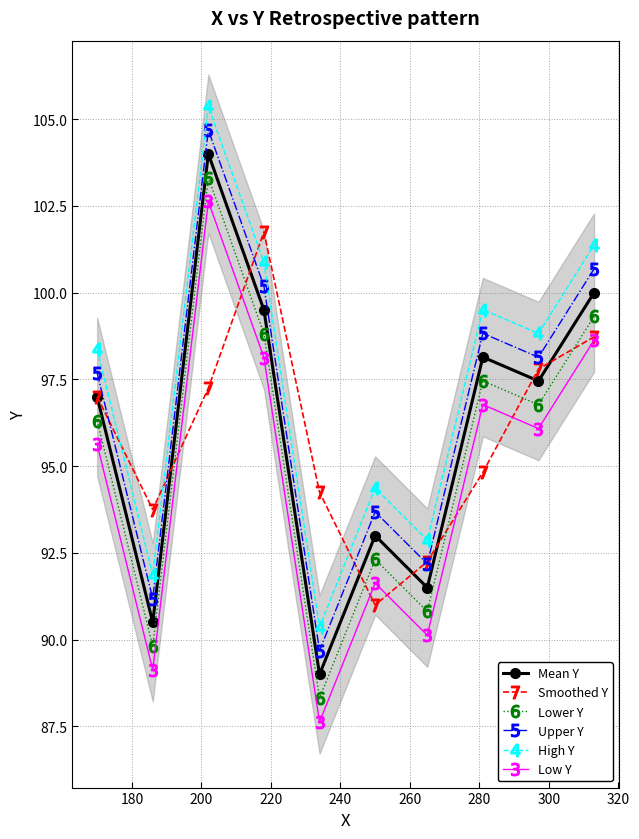

What is the maximum value for Low Y?

102.6